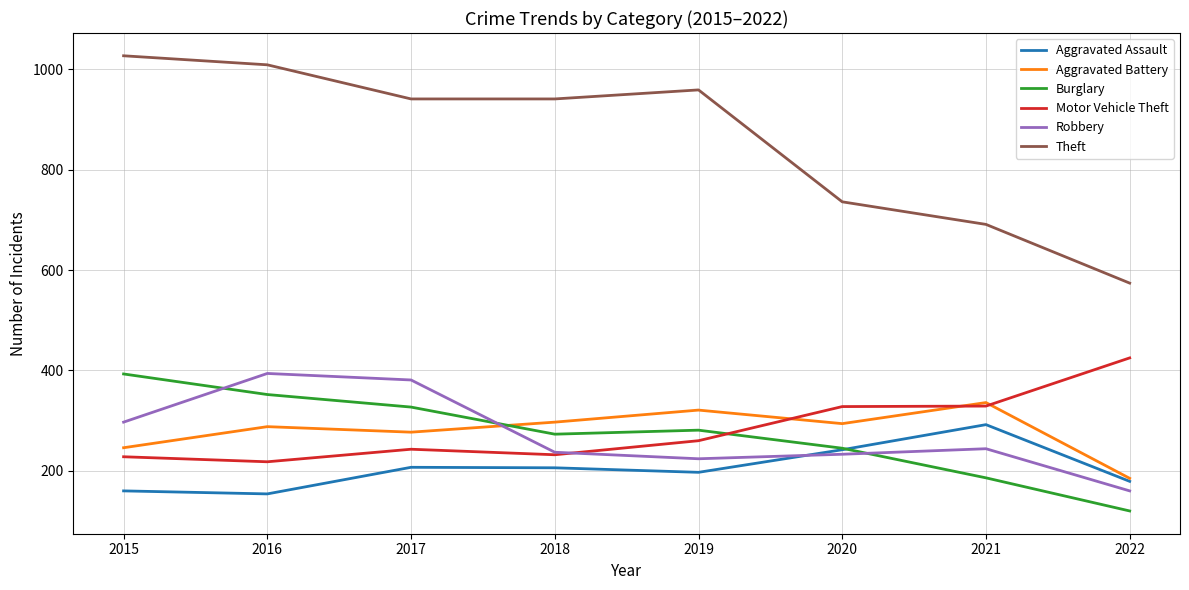

True or false: Theft and Aggravated Battery cross at least once.

False